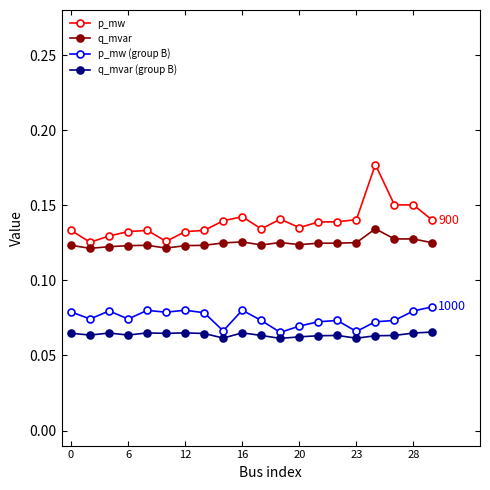

Which series has the largest total across all categories?

p_mw